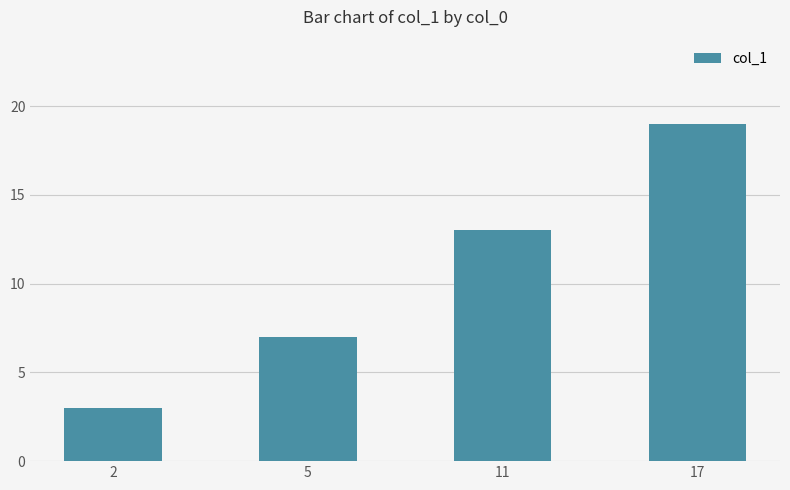

Which has a higher value, 5 or 11?

11